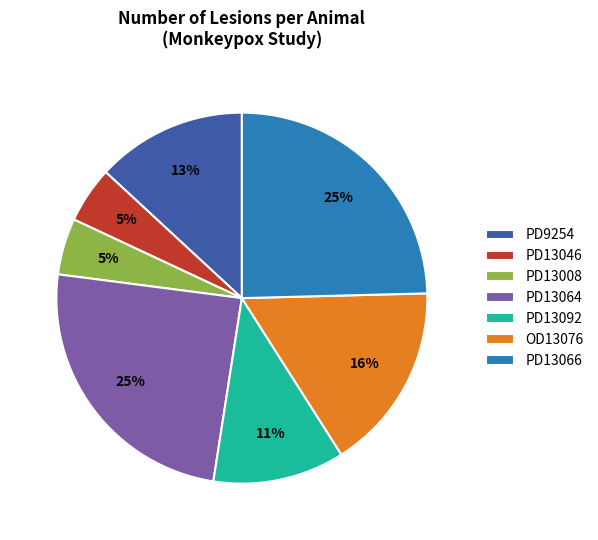

How many slices are in this pie chart?

7